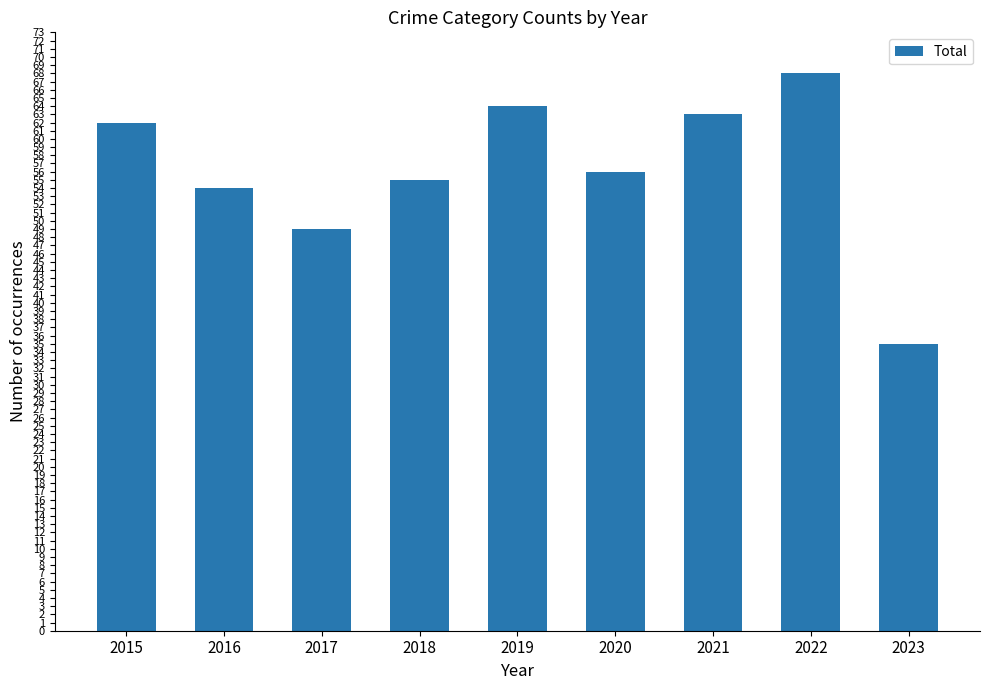

Rank the categories by value from highest to lowest.

2022, 2019, 2021, 2015, 2020, 2018, 2016, 2017, 2023